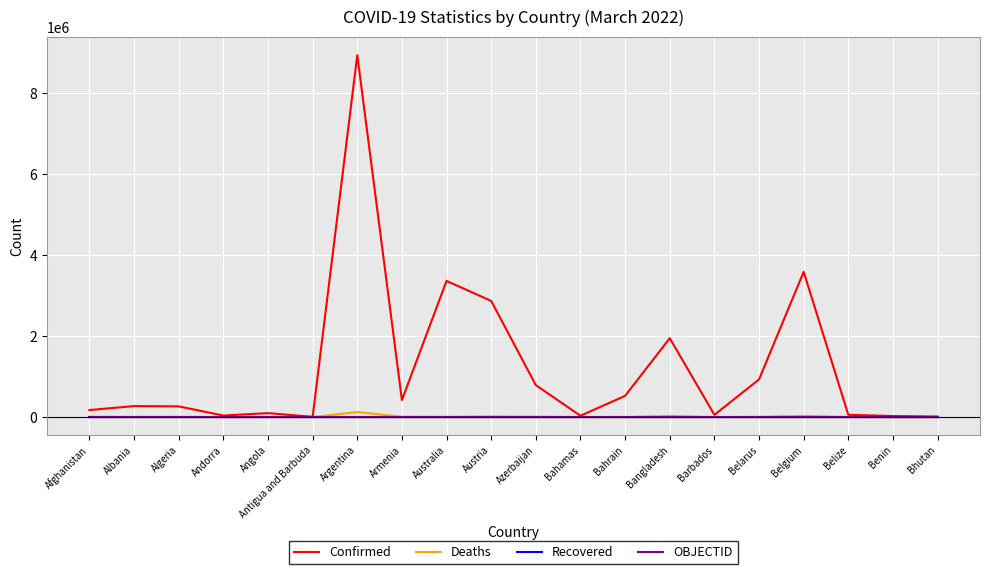

The Recovered series shows 0 at Angola. True or false?

True